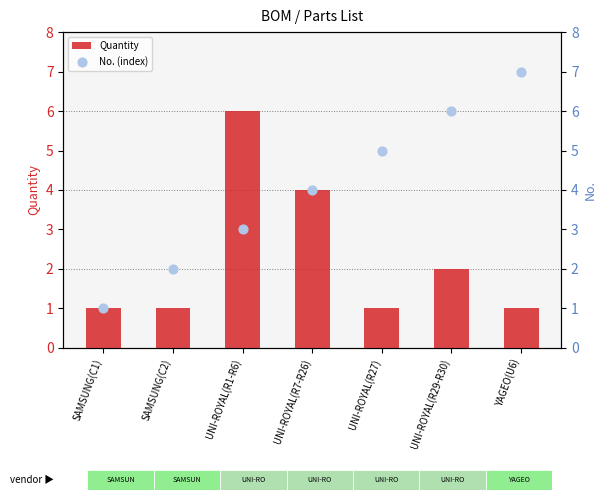

What are all the series names shown in the legend?

Quantity, No. (index)